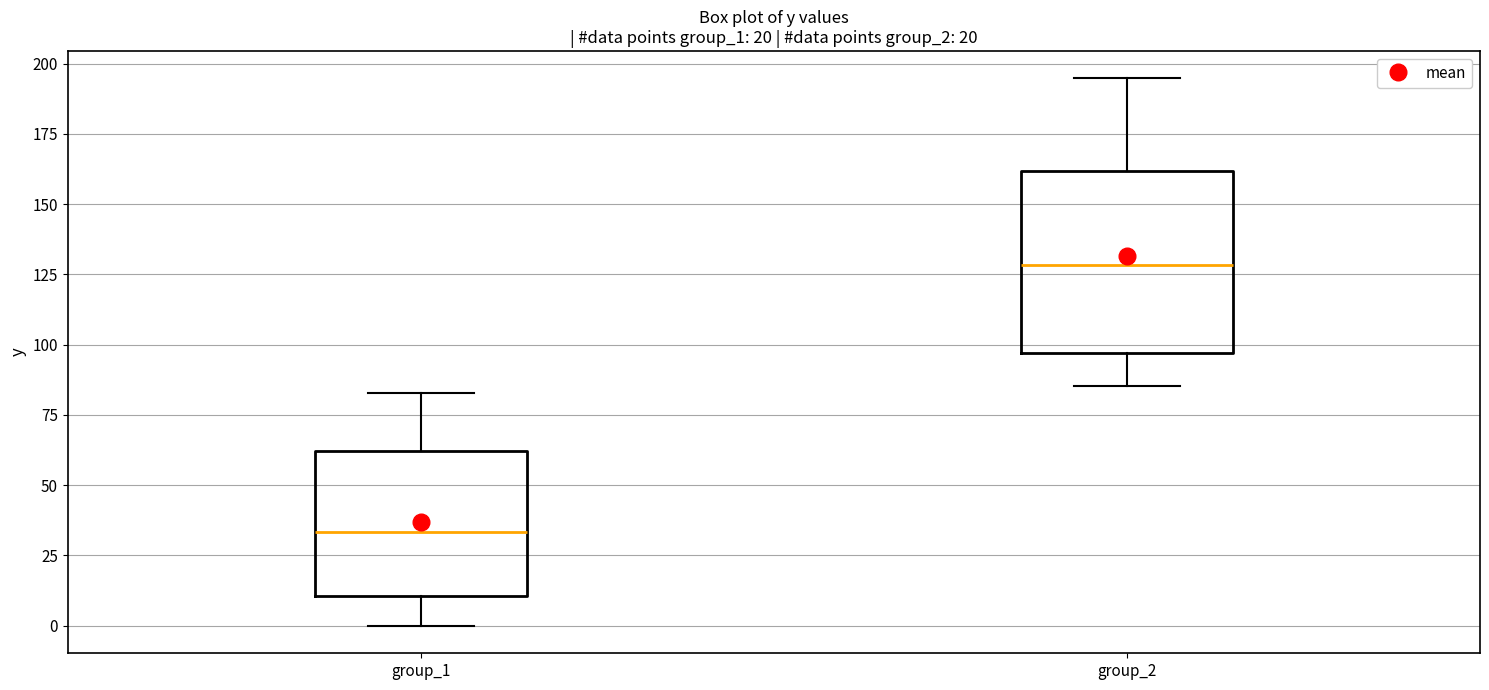

Which box has the highest median line?

group_2